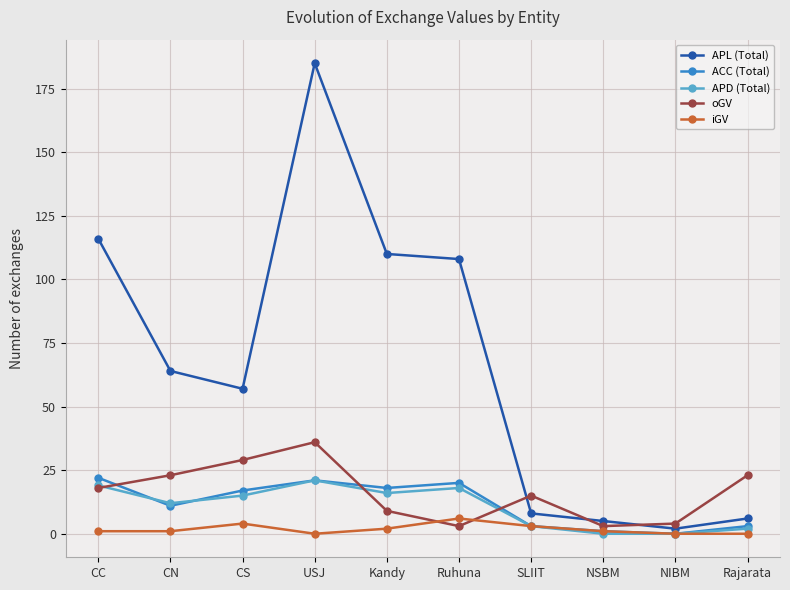

Between which two adjacent categories do oGV and ACC (Total) first intersect?

CC and CN